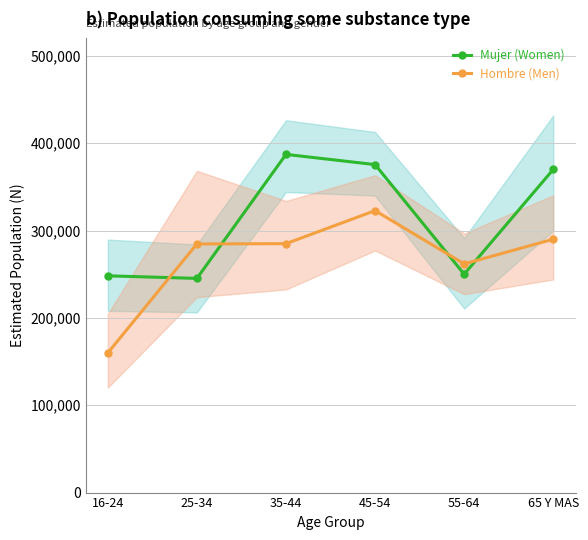

What position from the left is 45-54?

4